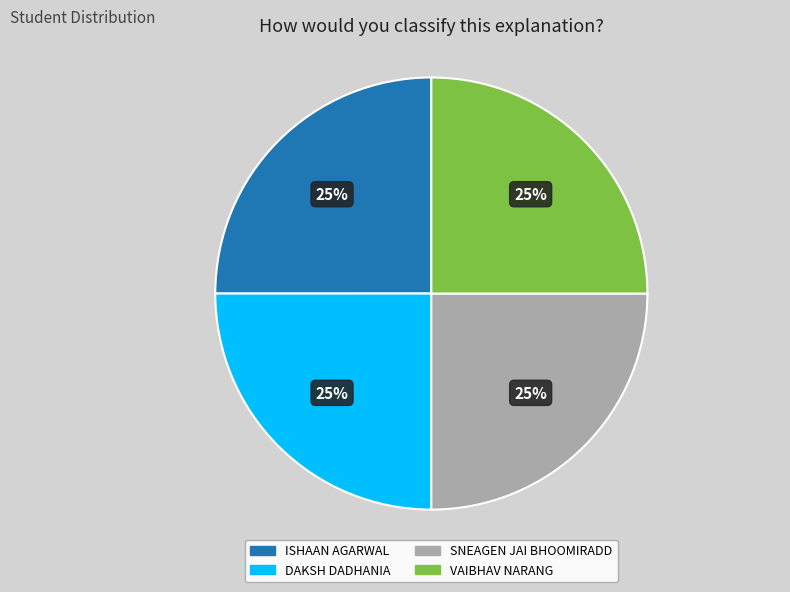

What percentage is the SNEAGEN JAI BHOOMIRADD slice, to the nearest percent?

25%